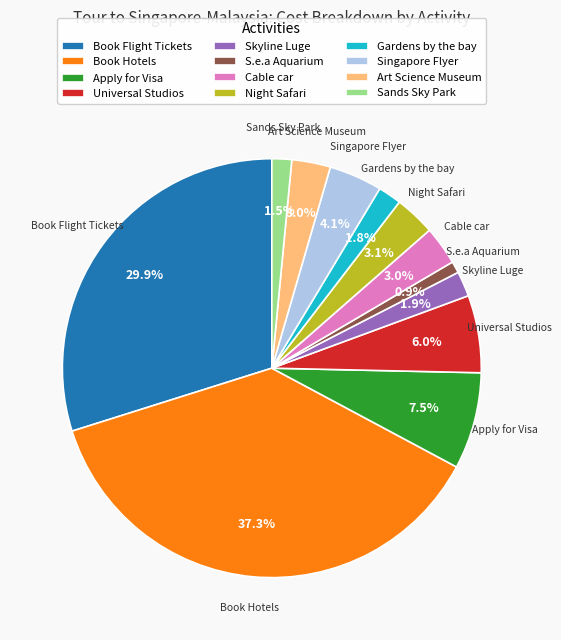

What percentage do Skyline Luge and Gardens by the bay together represent?

3.7%